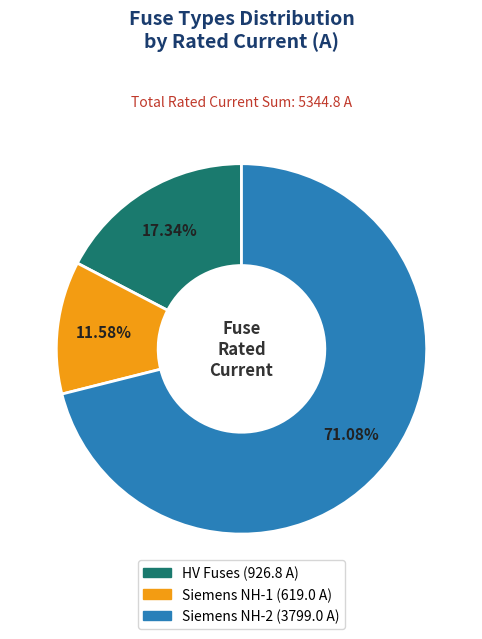

Is there any slice that represents more than half of the pie?

Yes